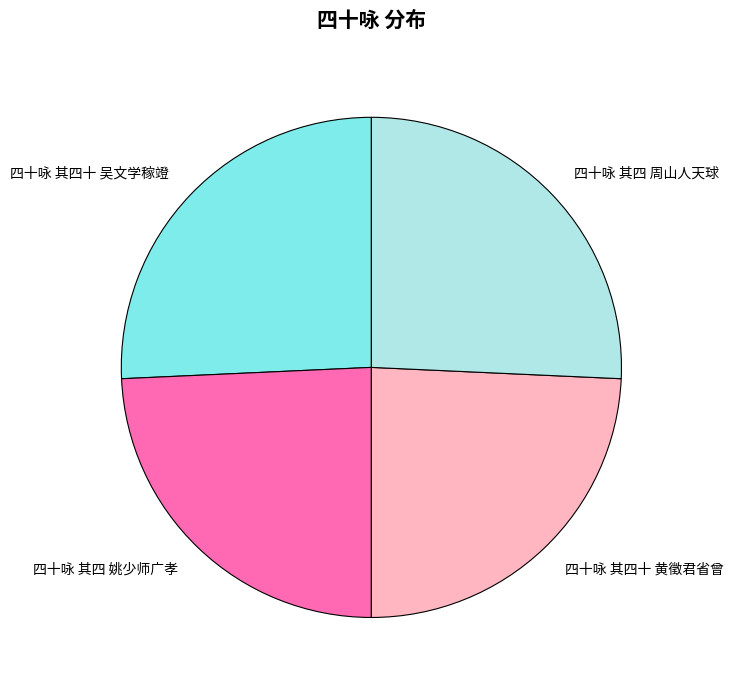

Do 四十咏 其四十 吴文学稼竳 and 四十咏 其四 周山人天球 together represent more than half of the pie?

Yes